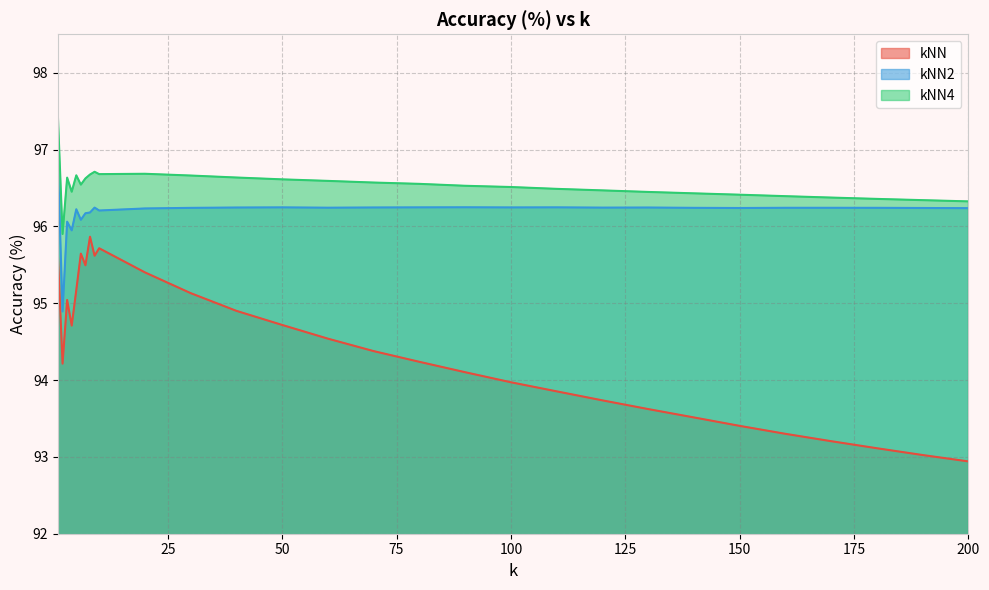

True or false: kNN2 has a value of 149.7 at 200.

False